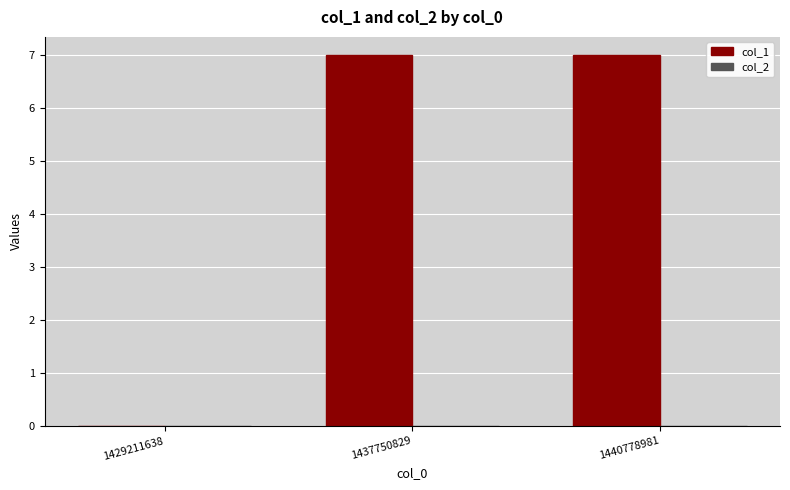

How many series are shown in this chart?

1